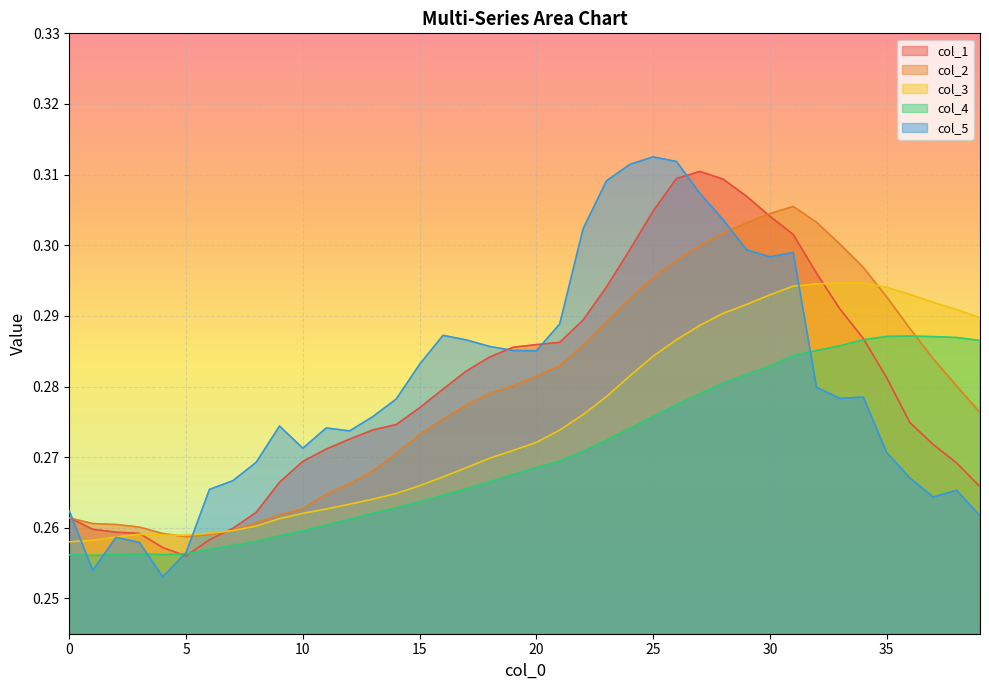

Which series has the largest range (max minus min)?

col_5